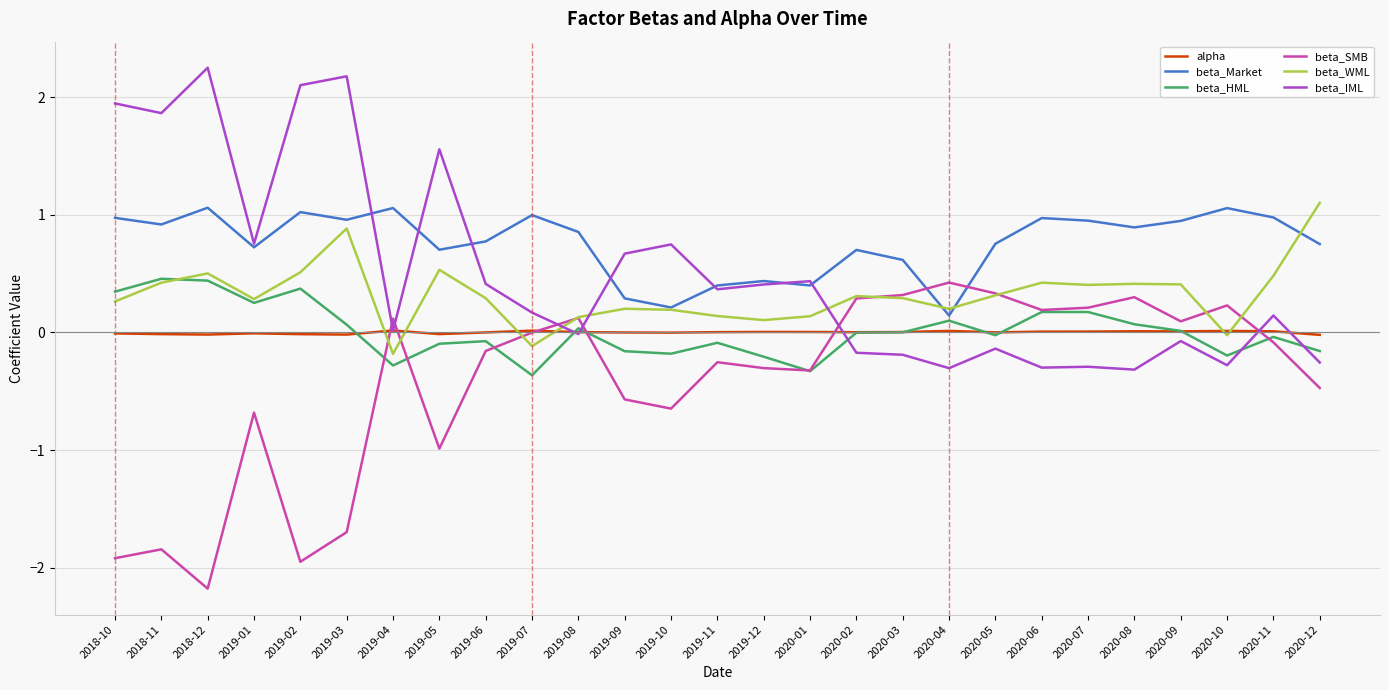

True or false: beta_Market and alpha intersect in this chart.

False